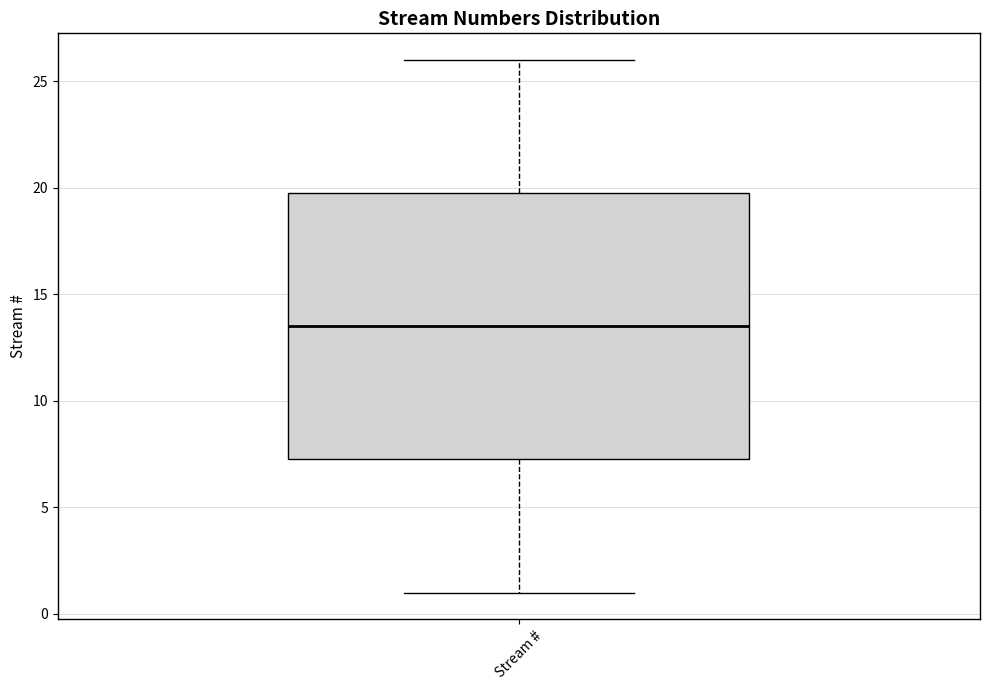

Read this box plot against the y-axis: the position of the median line, the range covered by the box, and the ends of both whiskers. The values are not printed on the chart, so give them approximately, as read against the axis.

median 13.5, box 7.5 to 20.0, whiskers 1.0 to 26.0